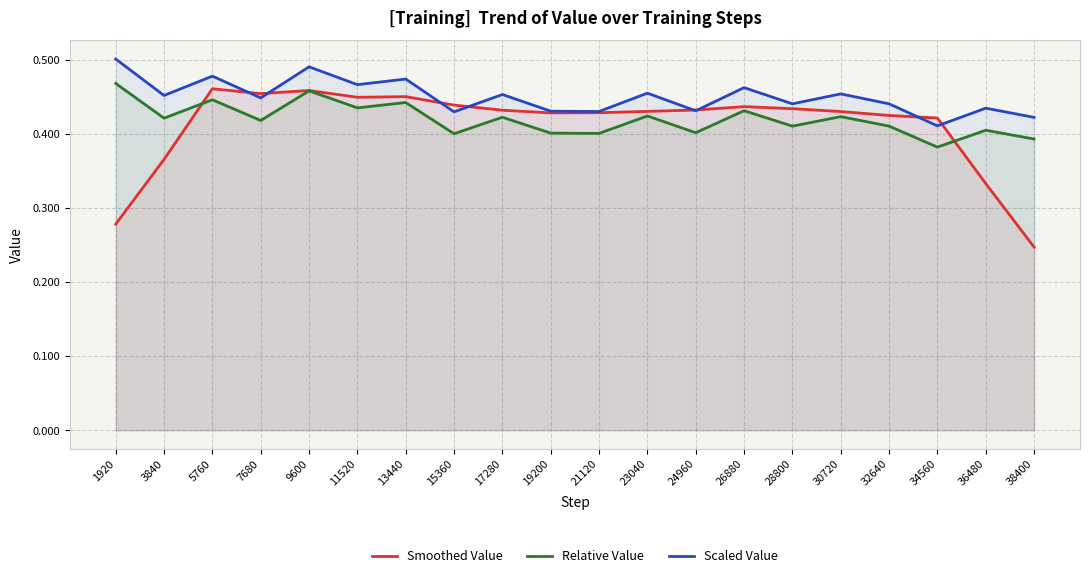

List the series in order of their peak value, lowest first.

Smoothed Value, Relative Value, Scaled Value